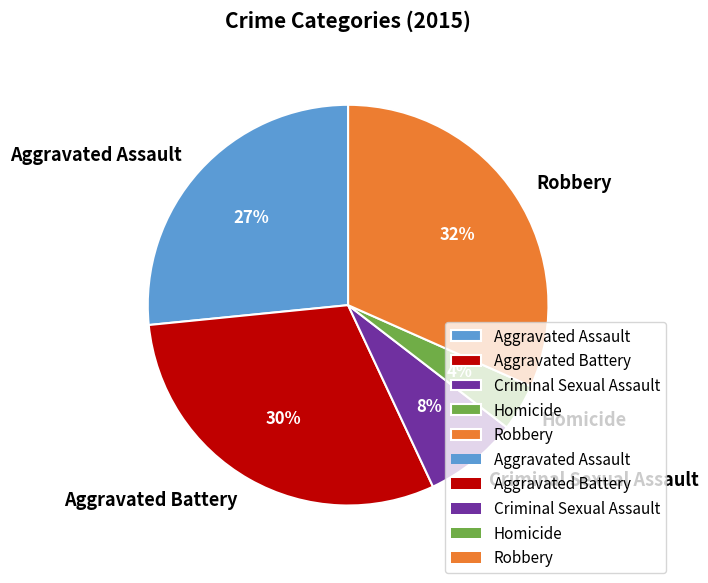

To the nearest percent, what percentage of the pie is Robbery?

32%